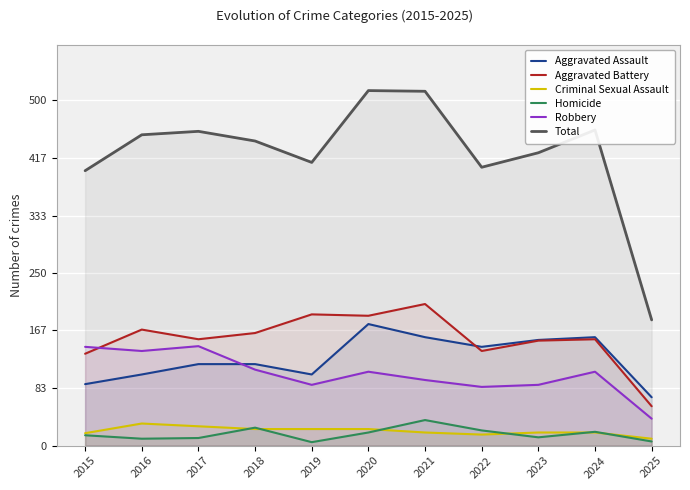

At which category is the sum across all series the highest?

2020